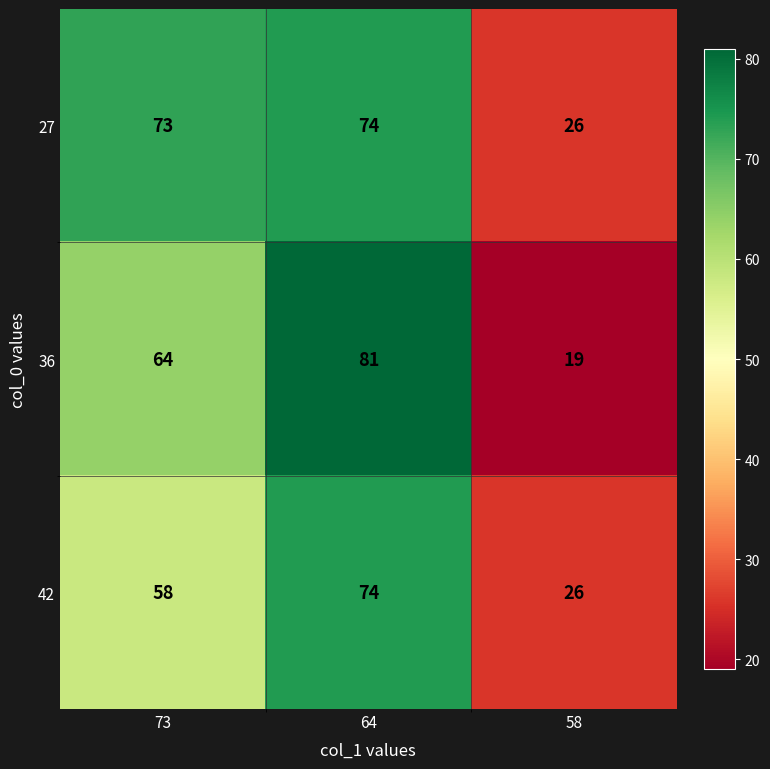

Where is 42 nearest to the value 50?

73